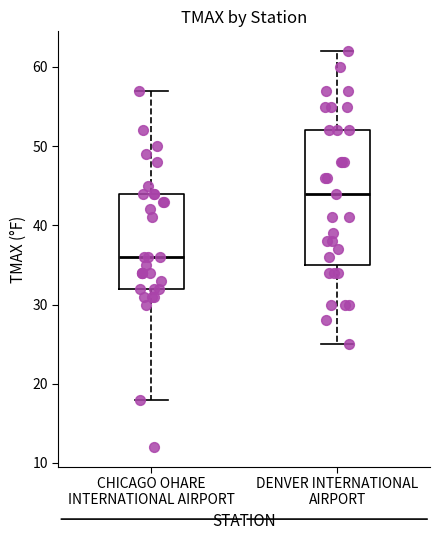

Which box is the tallest, from its lower edge to its upper edge?

DENVER INTERNATIONAL AIRPORT